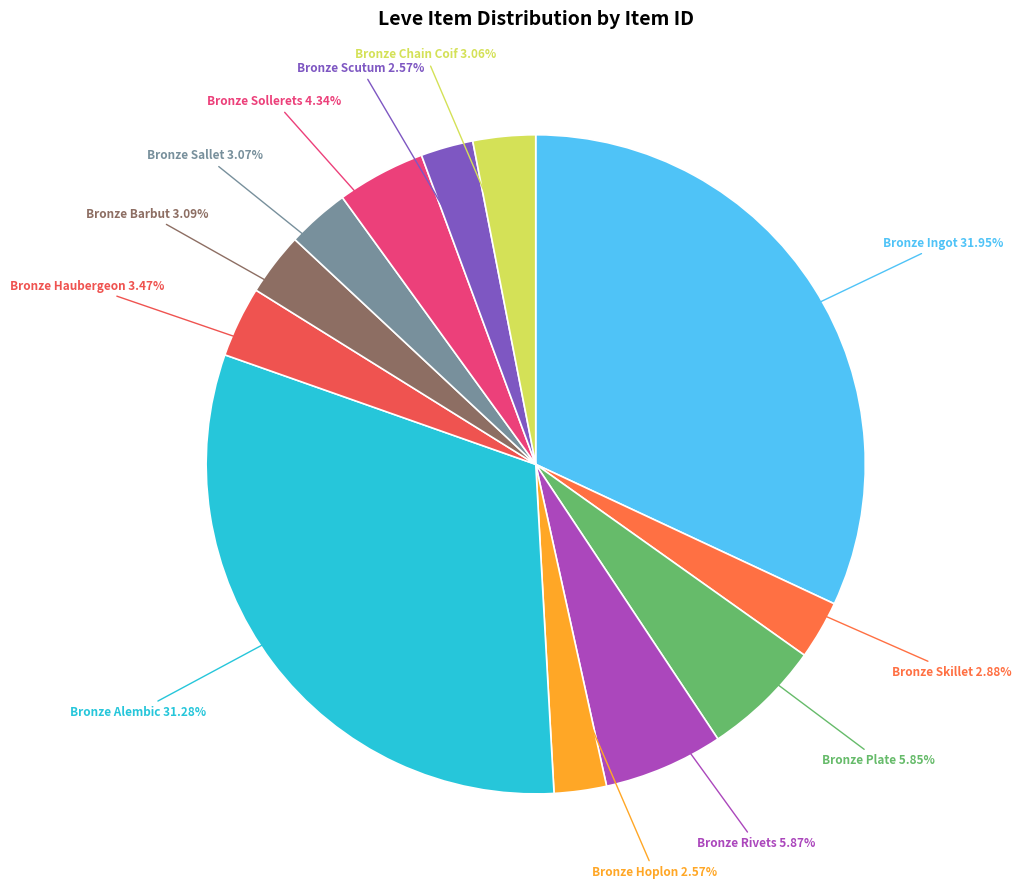

How many slices are in this pie chart?

12